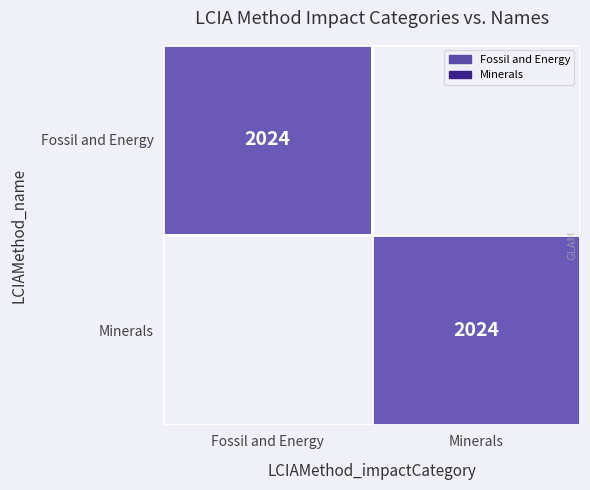

True or false: Fossil and Energy has a value of 802 at Fossil and Energy.

False